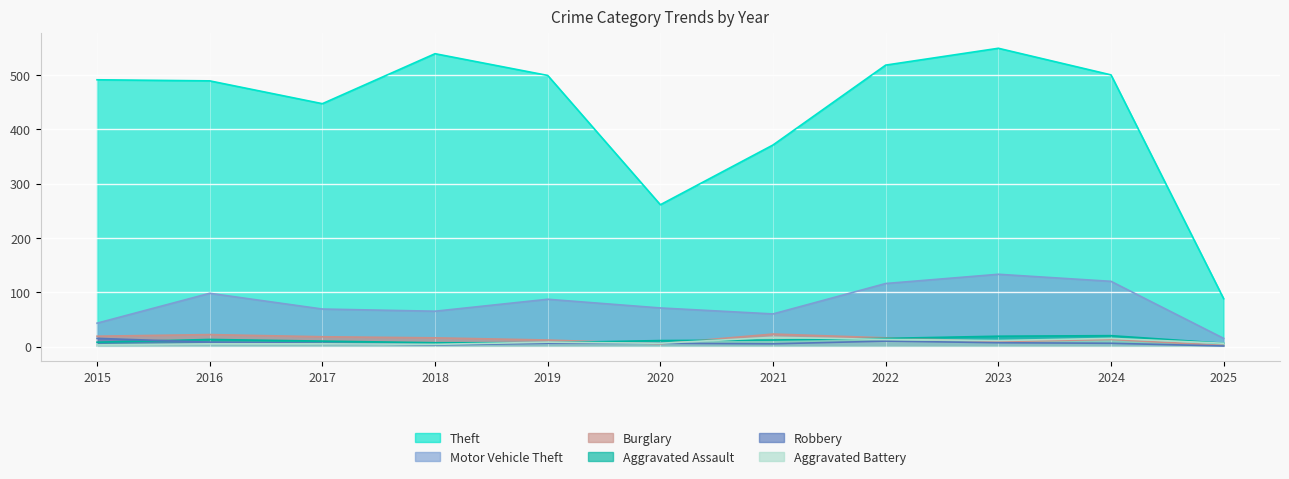

At which category is the sum across all series the highest?

2023